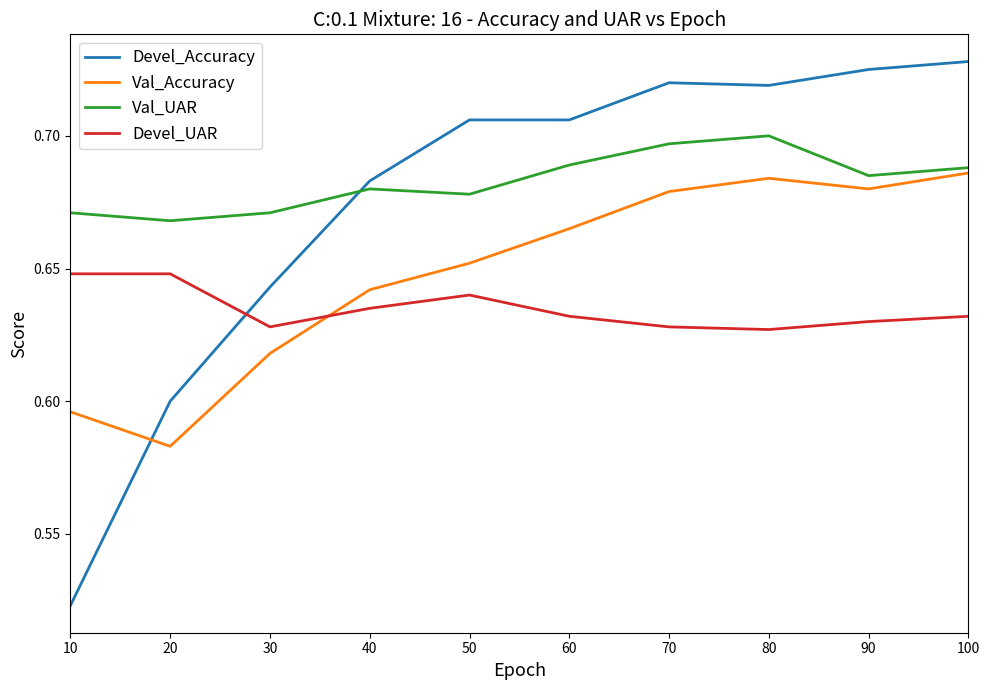

In Val_UAR, how many points are lower than both neighbors (excluding endpoints)?

3